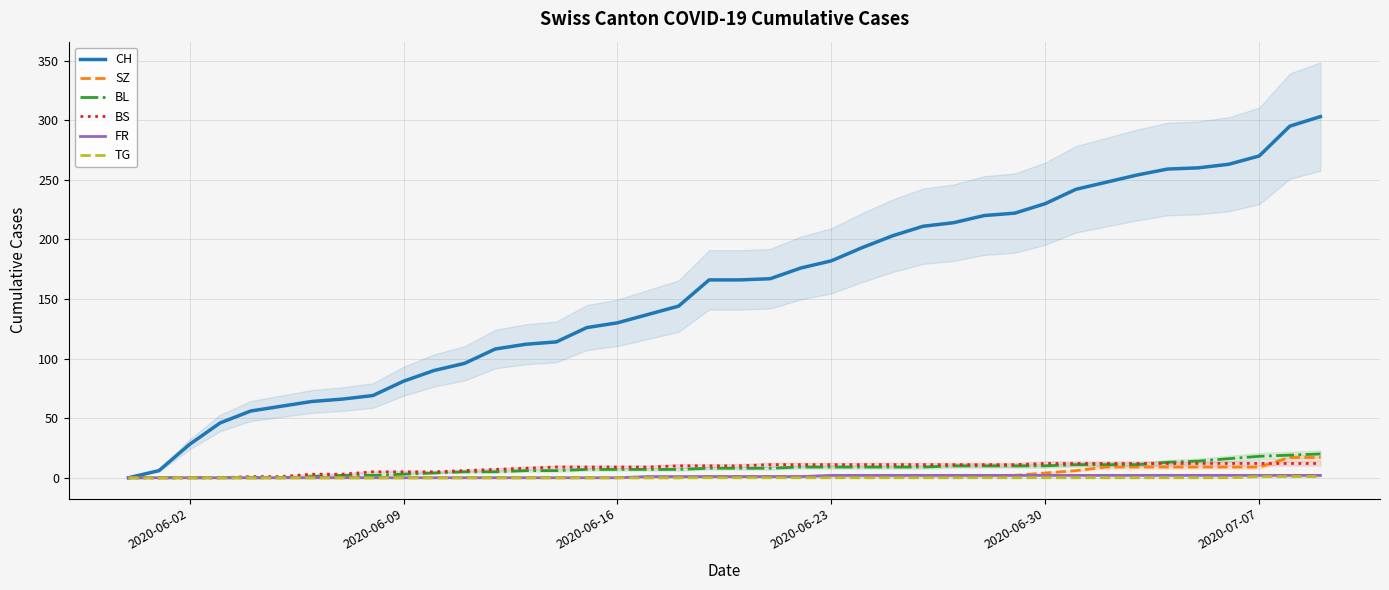

True or false: BL has a value of 7 at 2020-06-16.

True